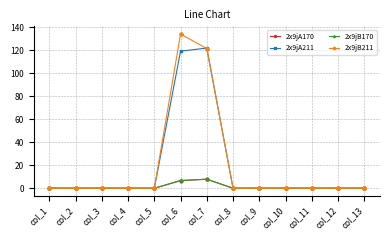

True or false: 2x9jA170 has more than 0 points higher than both neighbors.

True